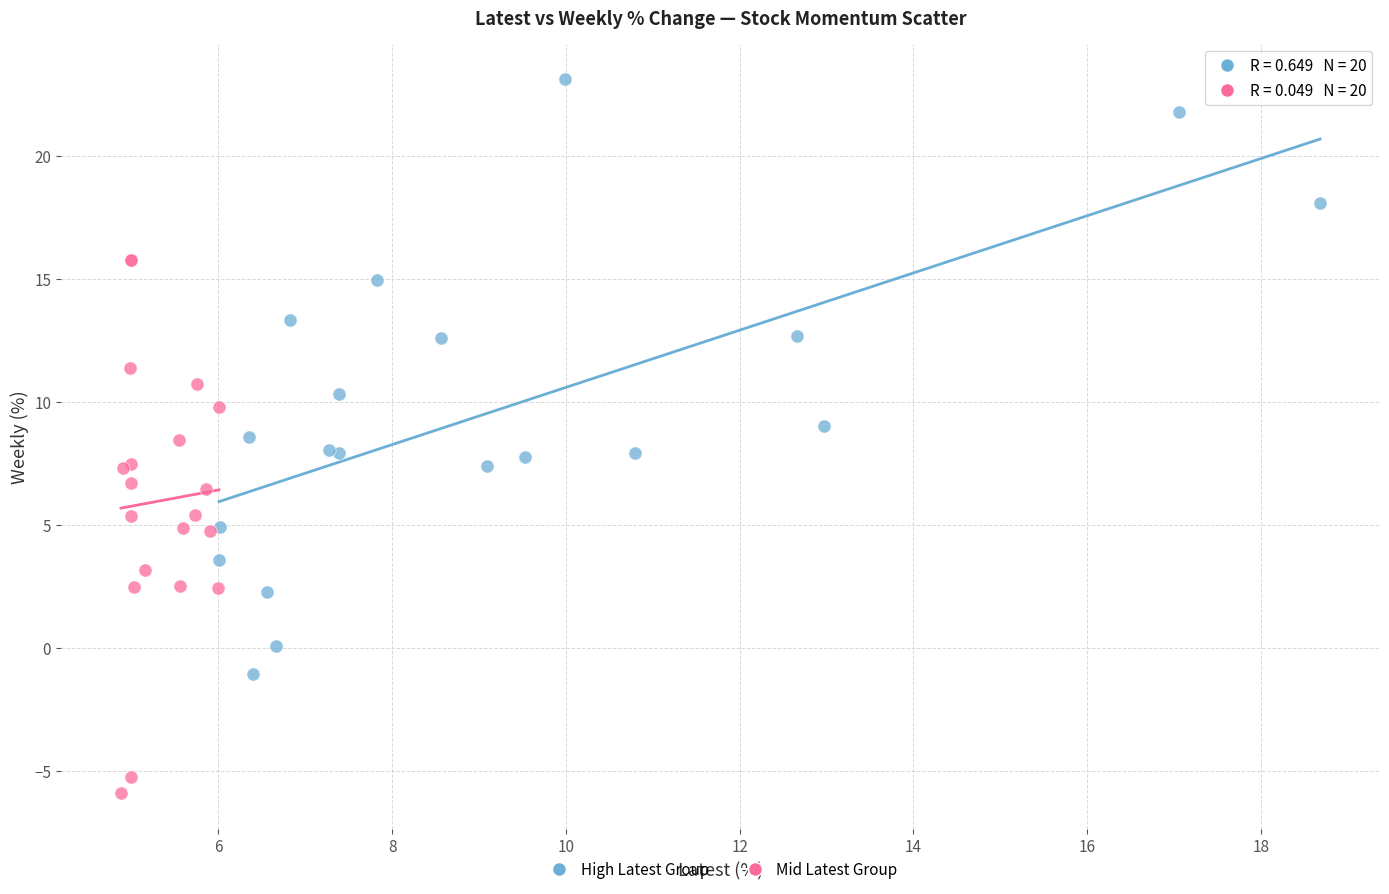

Which series contains the lowest Y value?

Mid Latest Group